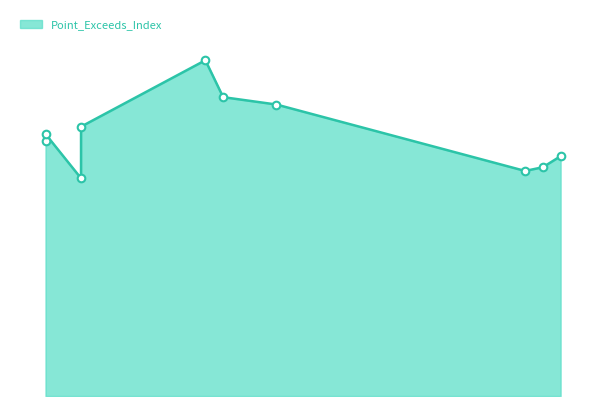

Which has a higher value, 46 or 19?

46